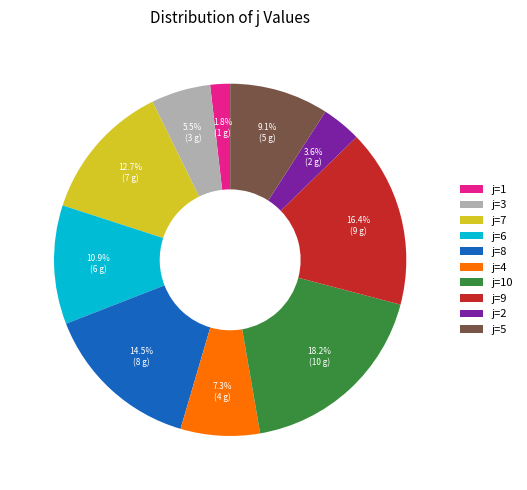

True or false: j=2 accounts for 11% of the total.

False